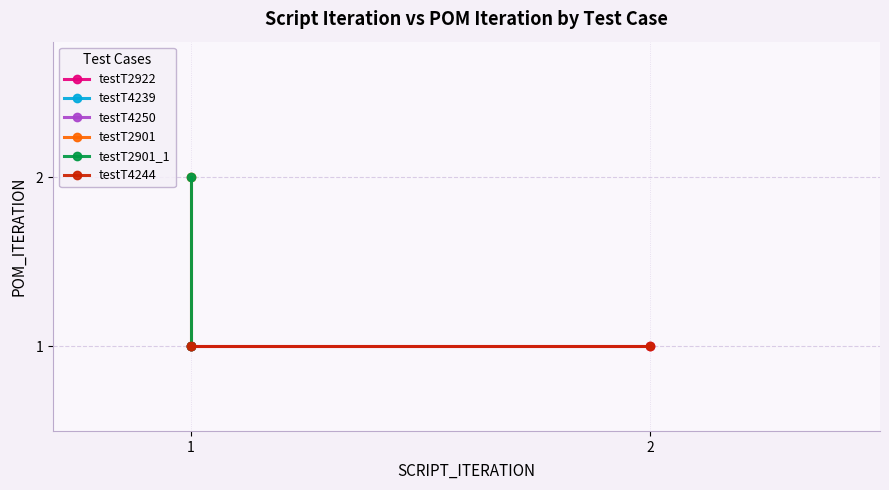

The testT2922 series shows 2 at 1. True or false?

False